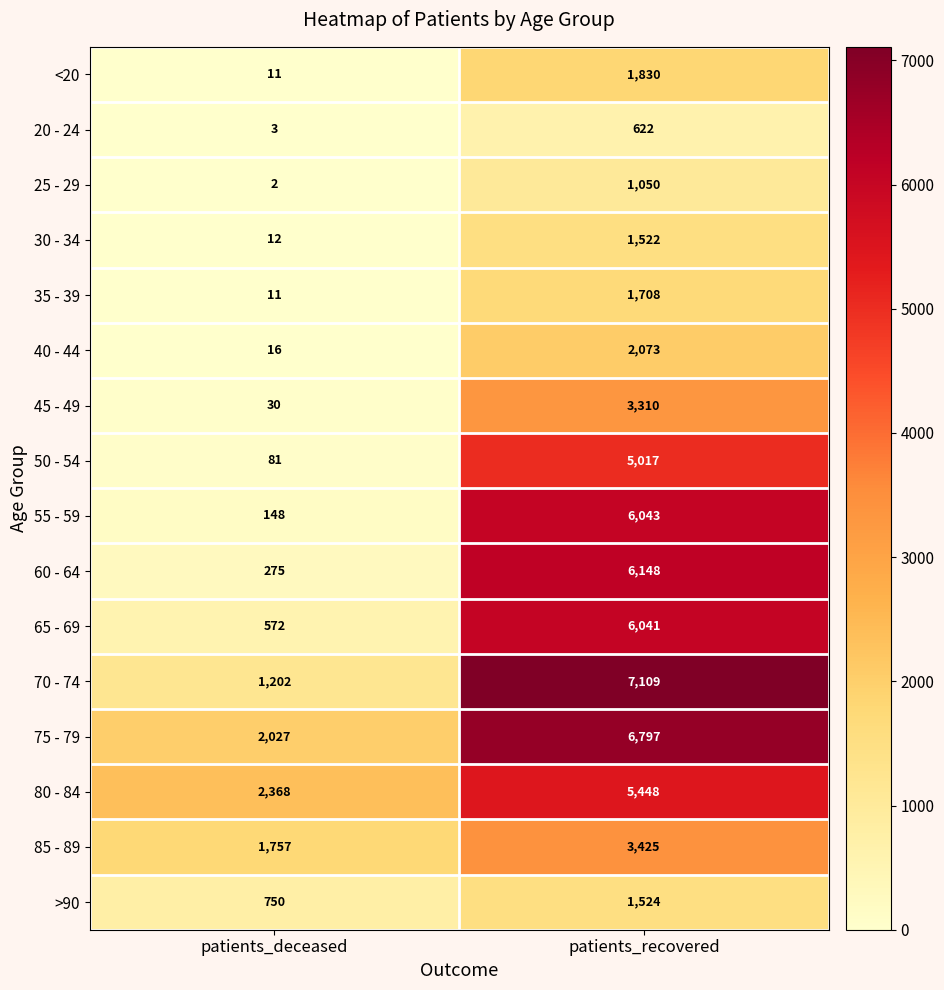

Which series has the largest total across all categories?

75 - 79